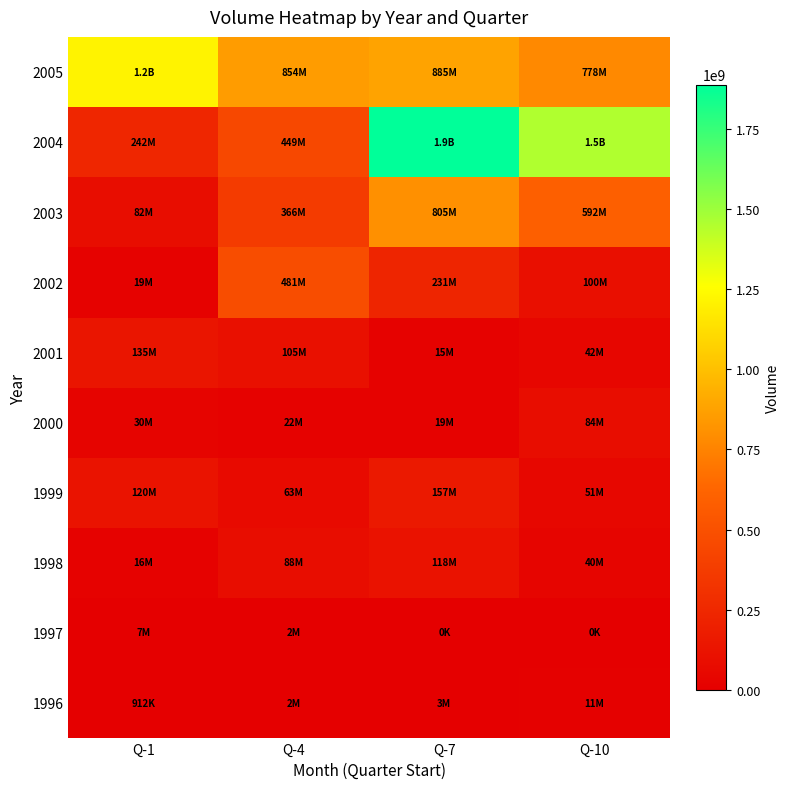

At Q-10, list the series in order from smallest to largest.

1997, 1996, 1998, 2001, 1999, 2000, 2002, 2003, 2005, 2004